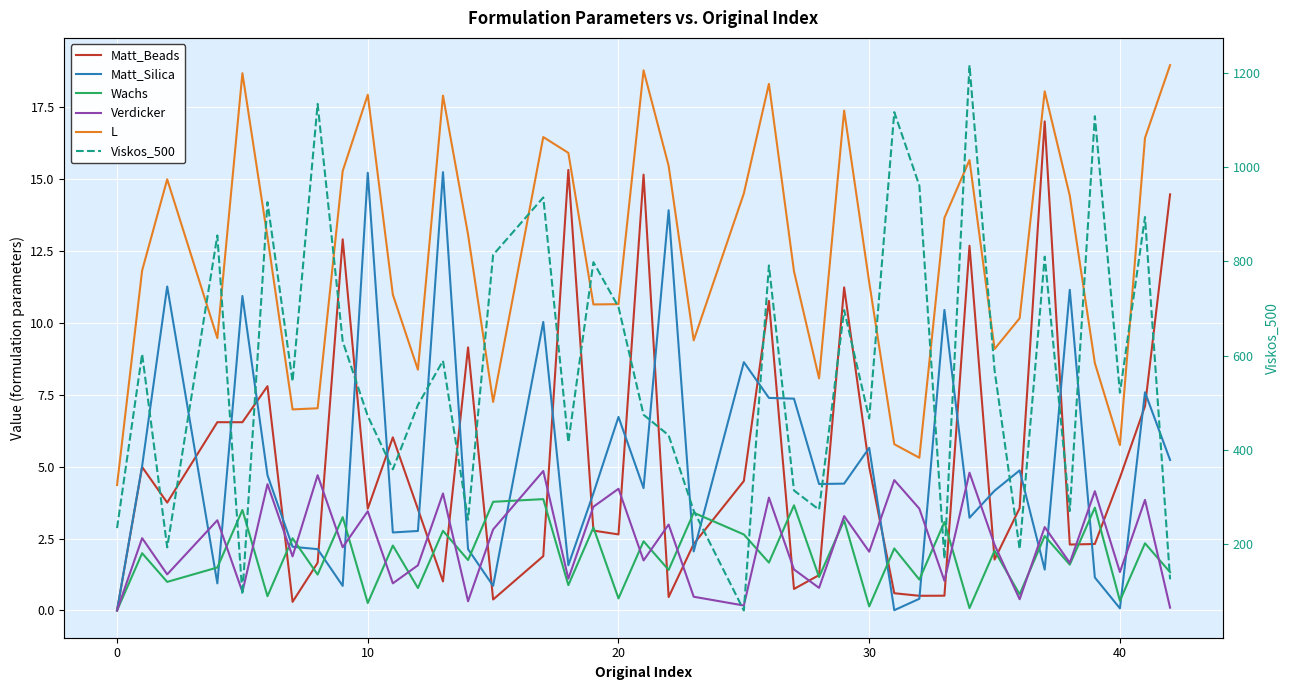

What is the average value of the Wachs series?

1.9